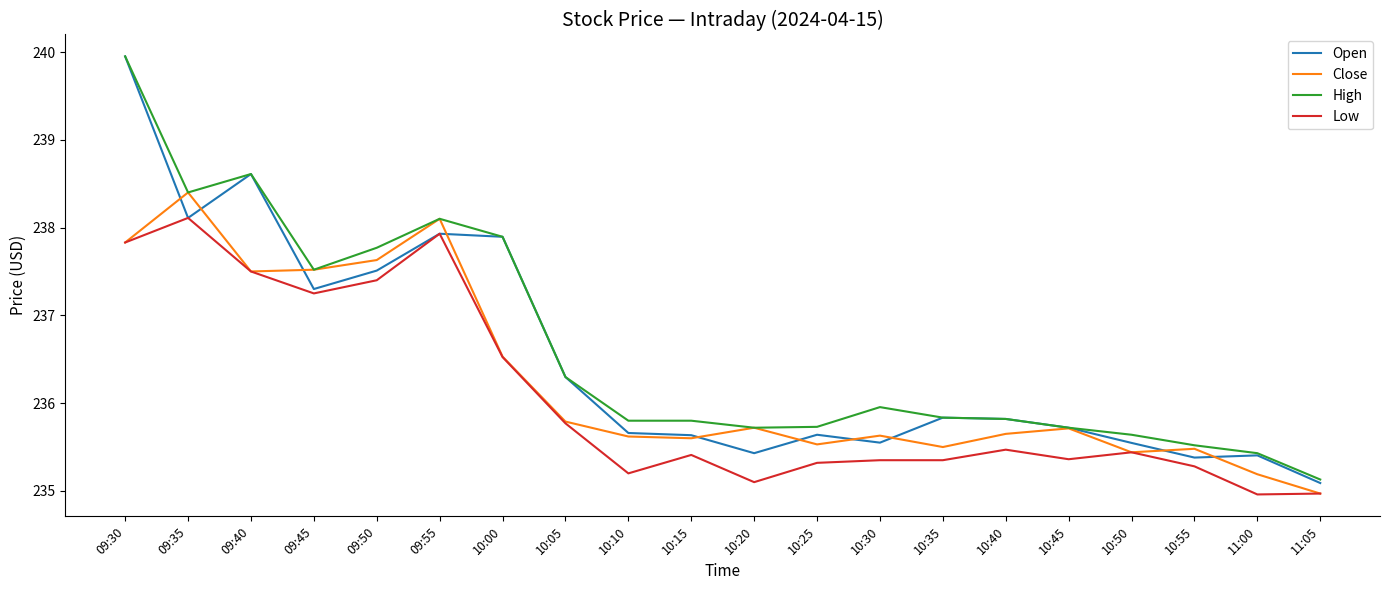

What are all the series names shown in the legend?

Open, Close, High, Low